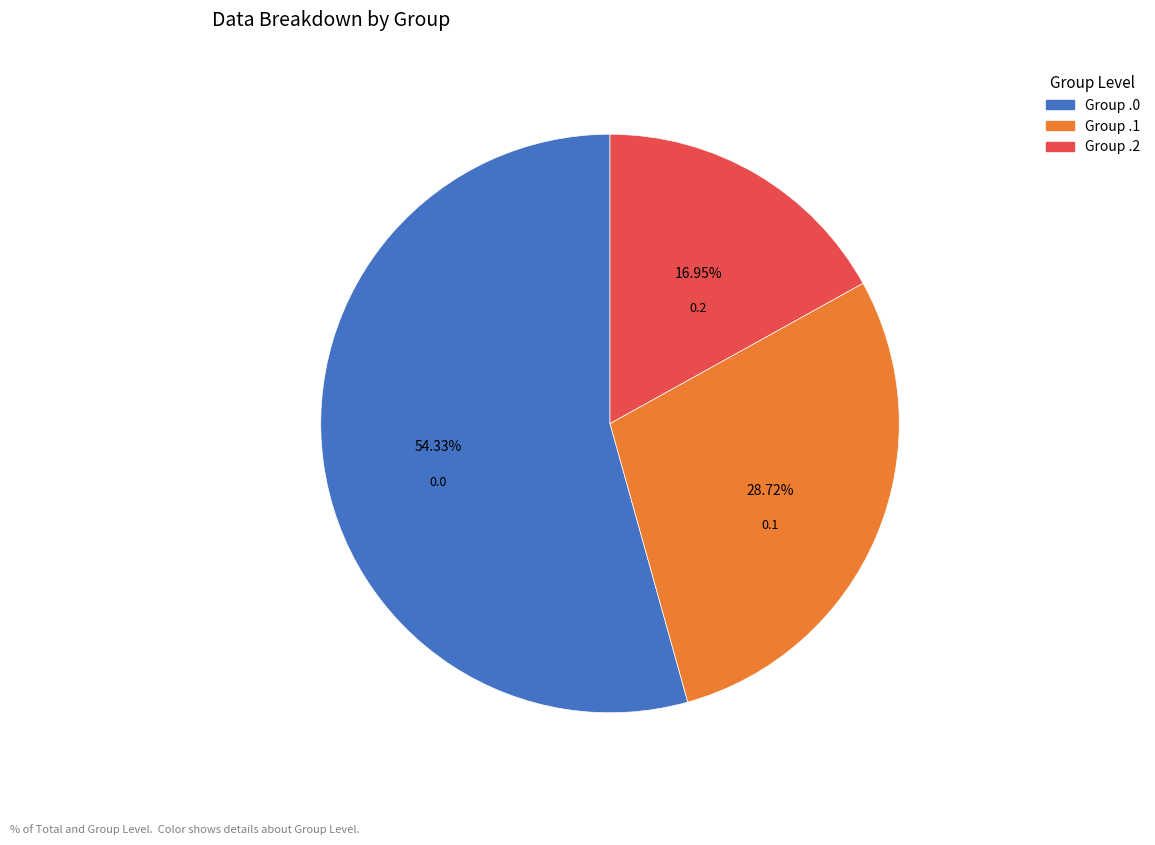

Which has a higher value, Group .2 or Group .1?

Group .1